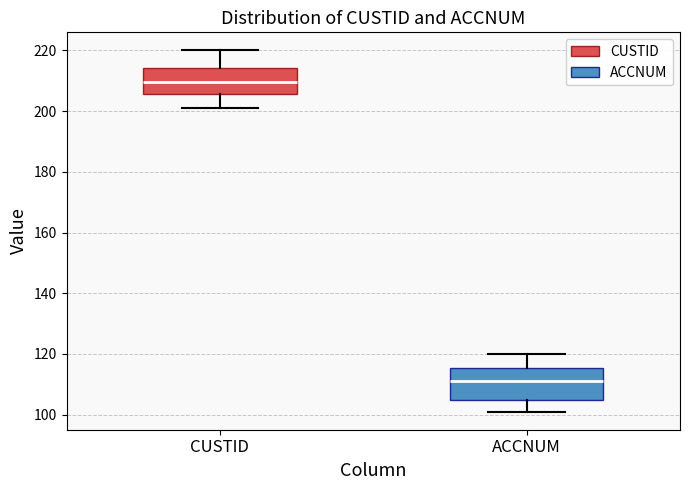

Which box is the tallest, from its lower edge to its upper edge?

ACCNUM